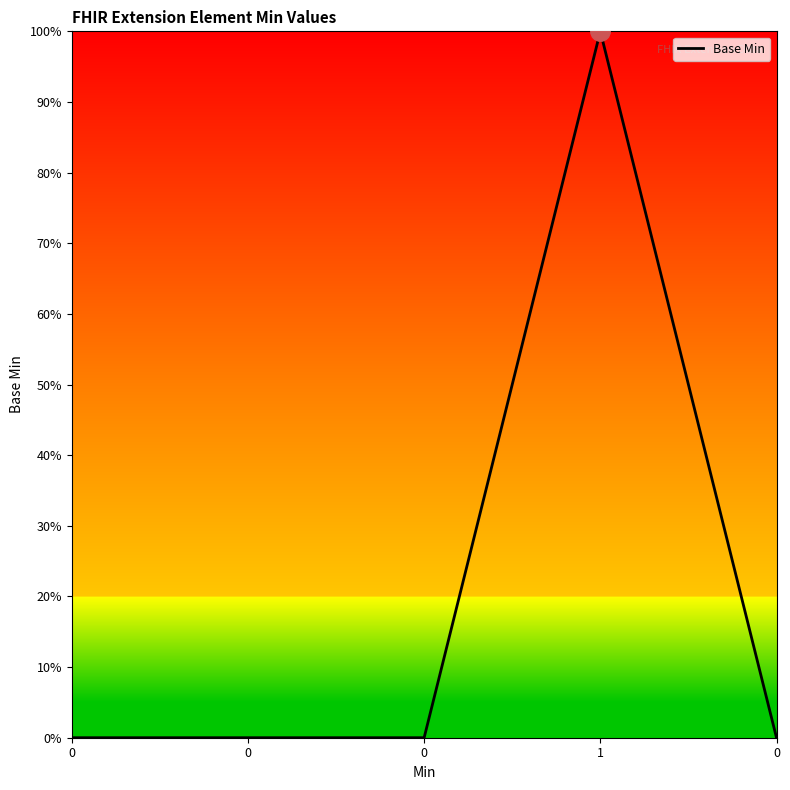

What is the difference between the values at 0 and 1?

1